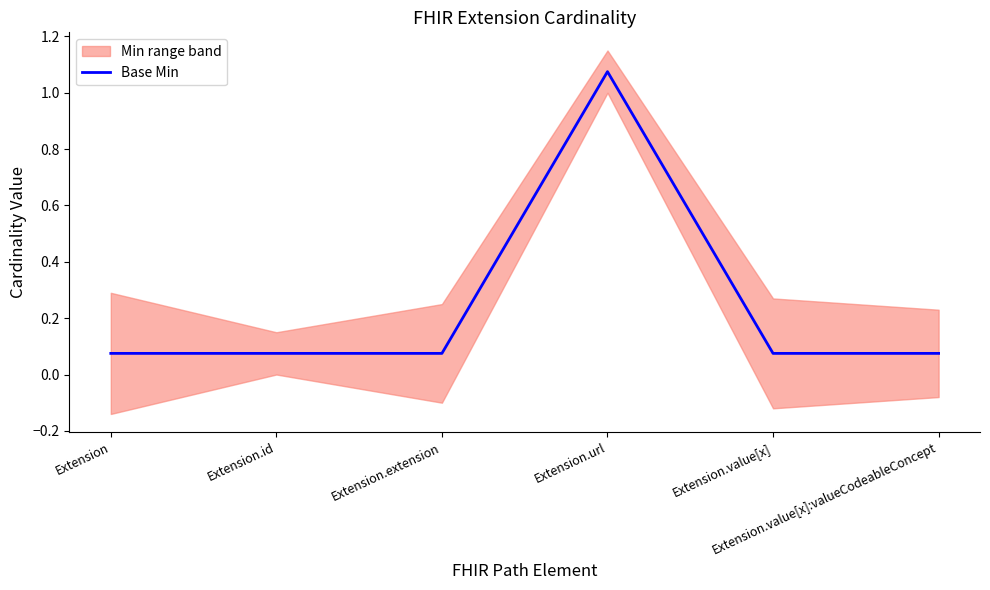

What is the label of the 3rd point from the left?

Extension.extension